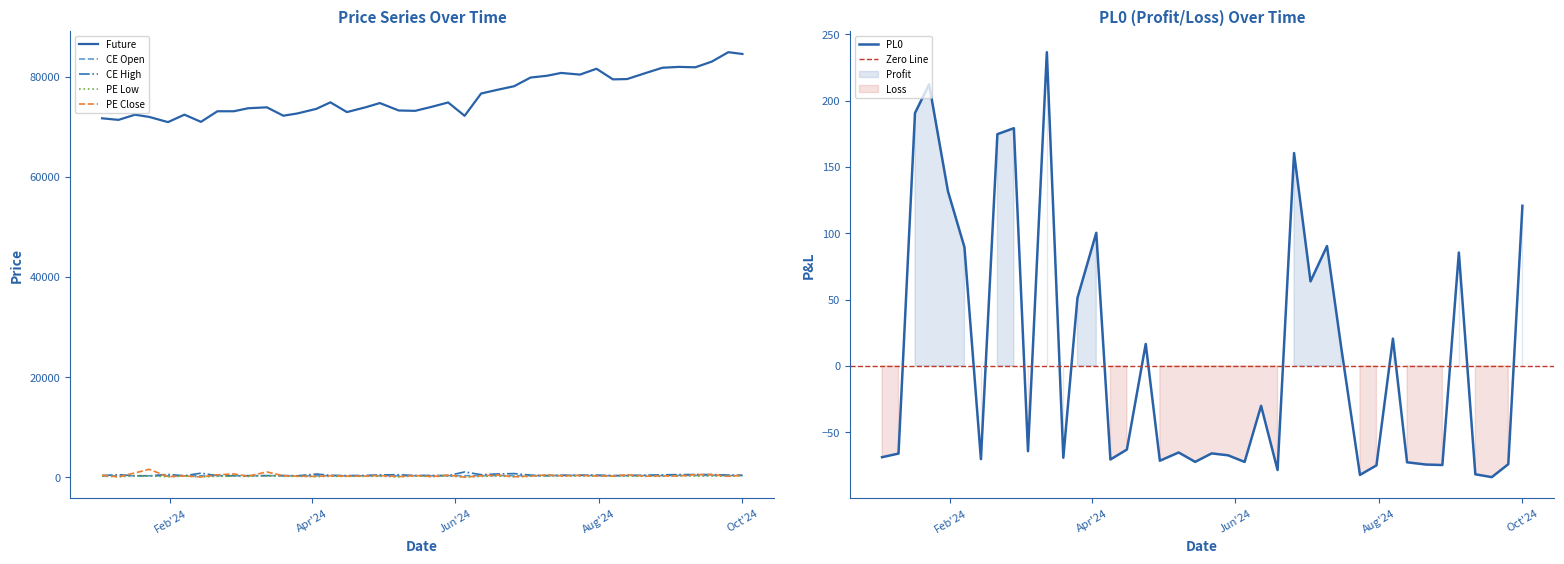

Between 2024-05-08 and 2024-04-16, which is larger?

2024-05-08